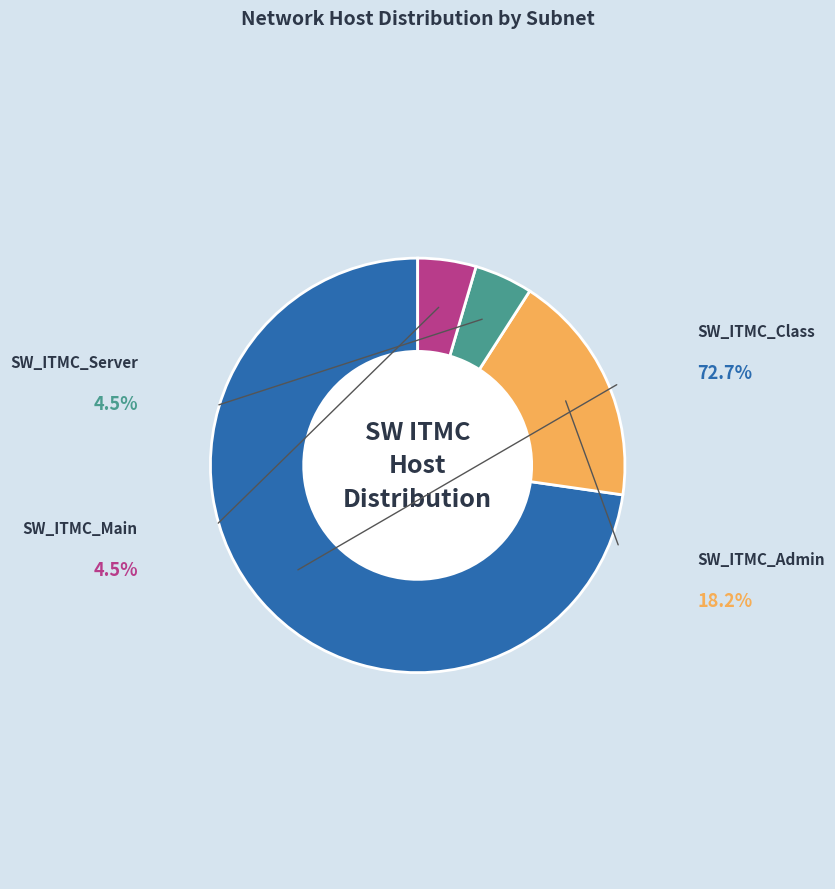

Is there any slice that represents more than half of the pie?

Yes